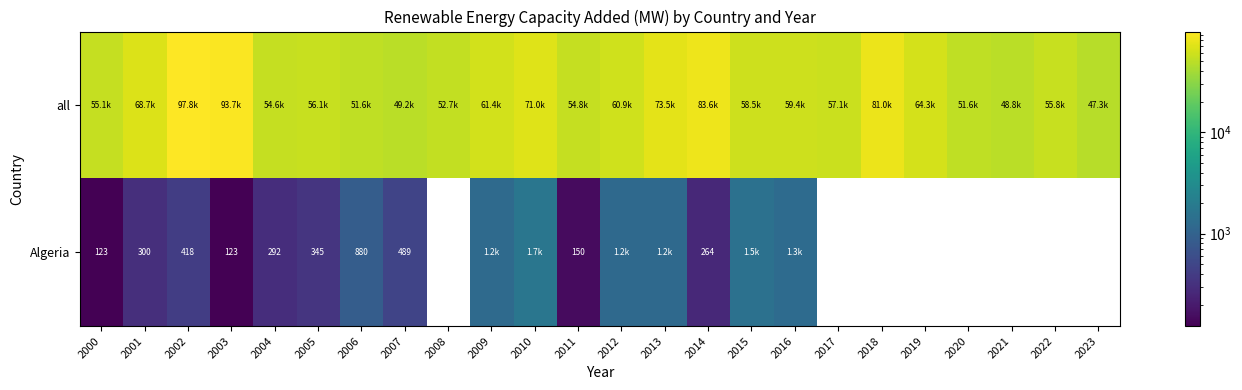

List the series in order of their peak value, lowest first.

Algeria, all